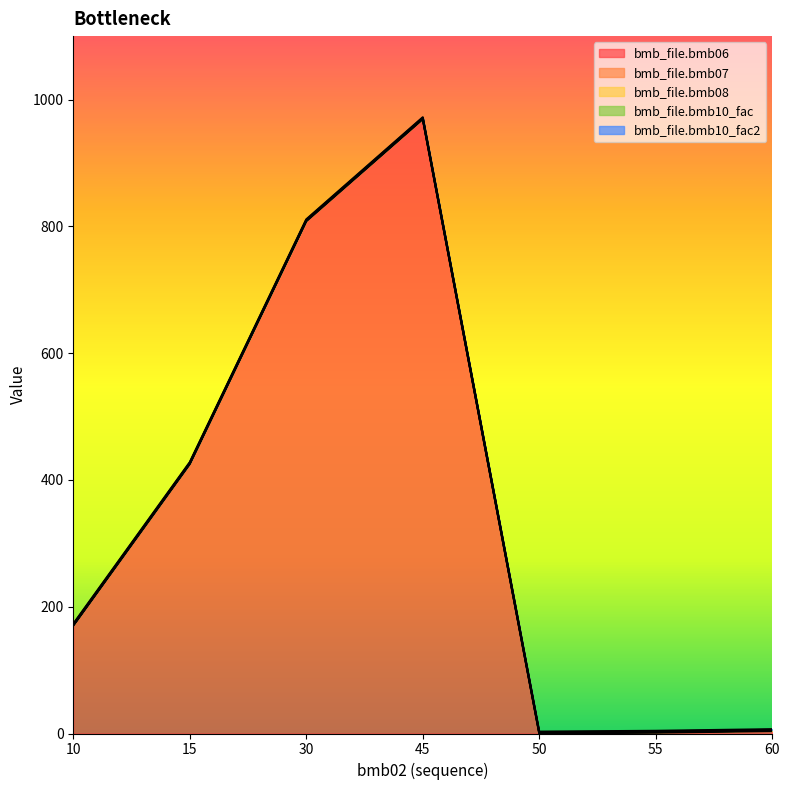

Which series has the largest range (max minus min)?

bmb_file.bmb06